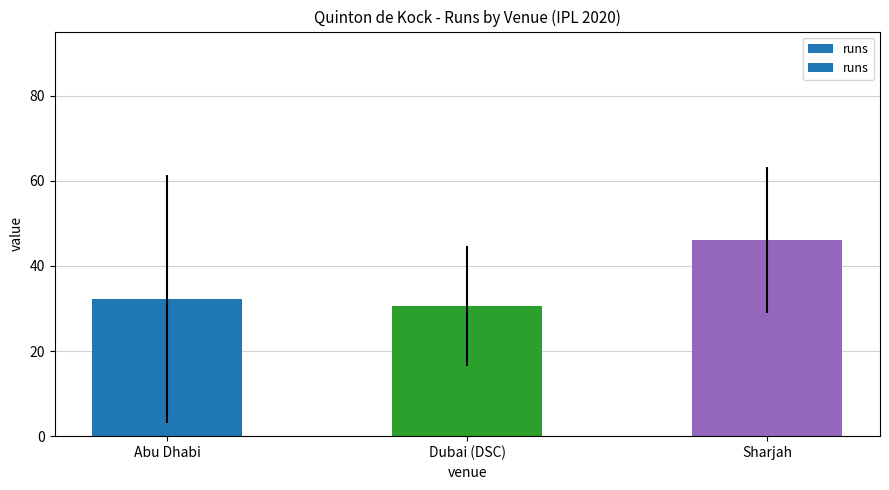

What is the label of the 1st bar from the right?

Sharjah